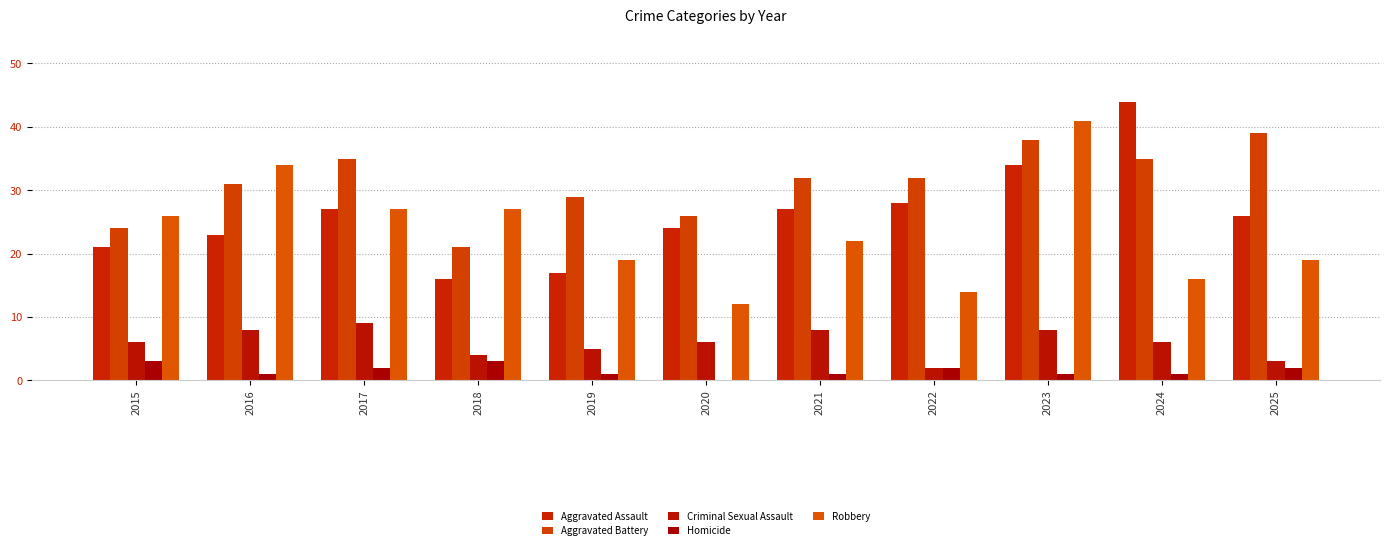

Is it true that Homicide equals 0 at 2022?

False